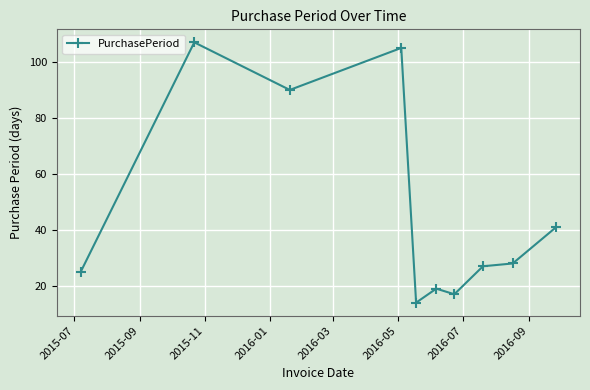

What is the sum of all values?

473